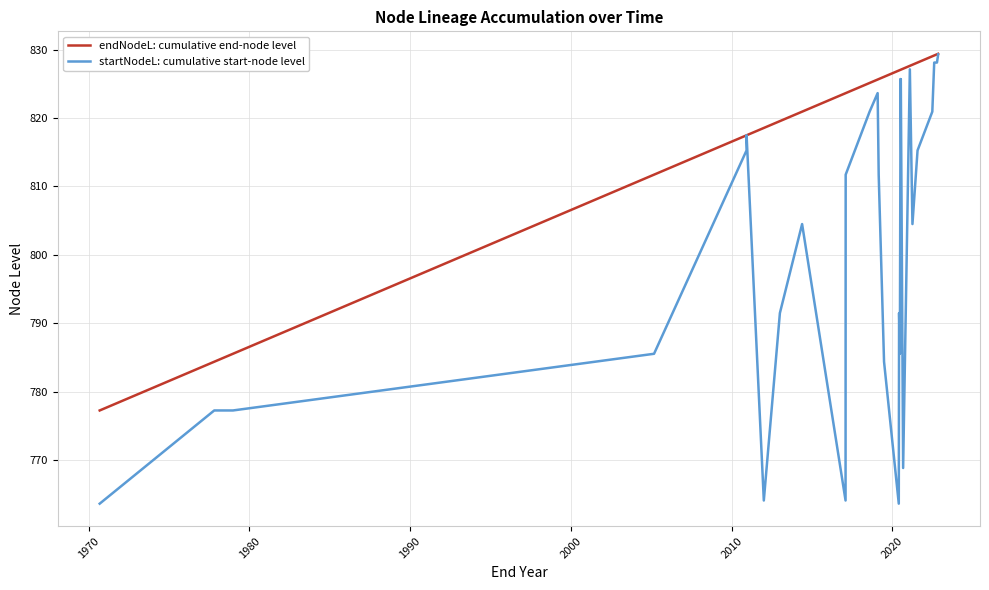

Rank the series by their average value, from highest to lowest.

endNodeL: cumulative end-node level, startNodeL: cumulative start-node level